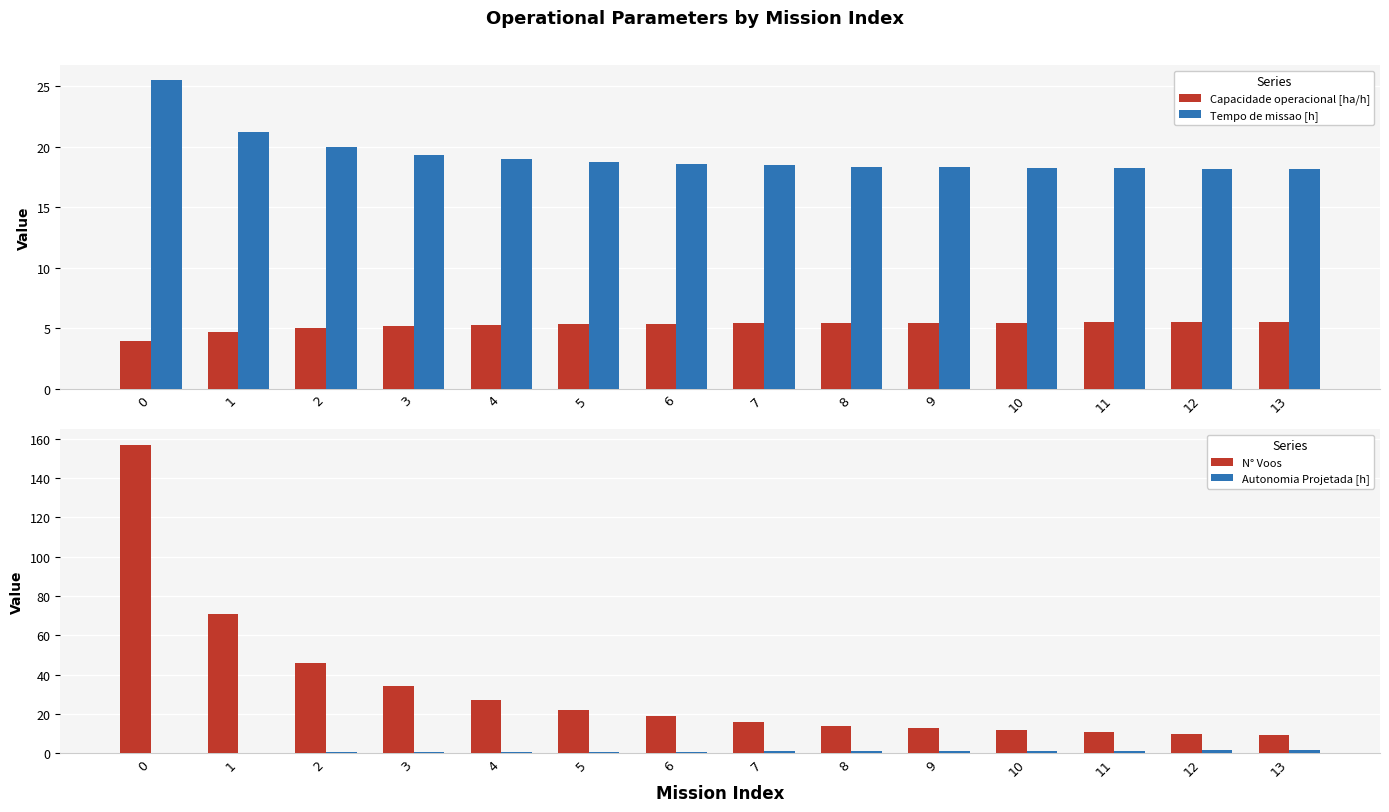

Read the N° Voos value at 6.

19.0